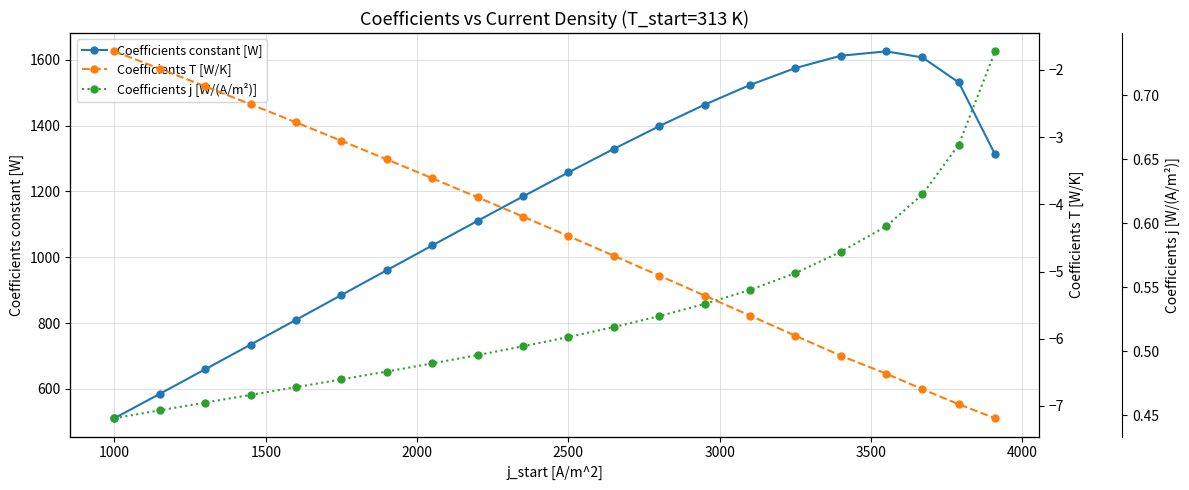

At which label does Coefficients constant [W] reach its minimum?

1000